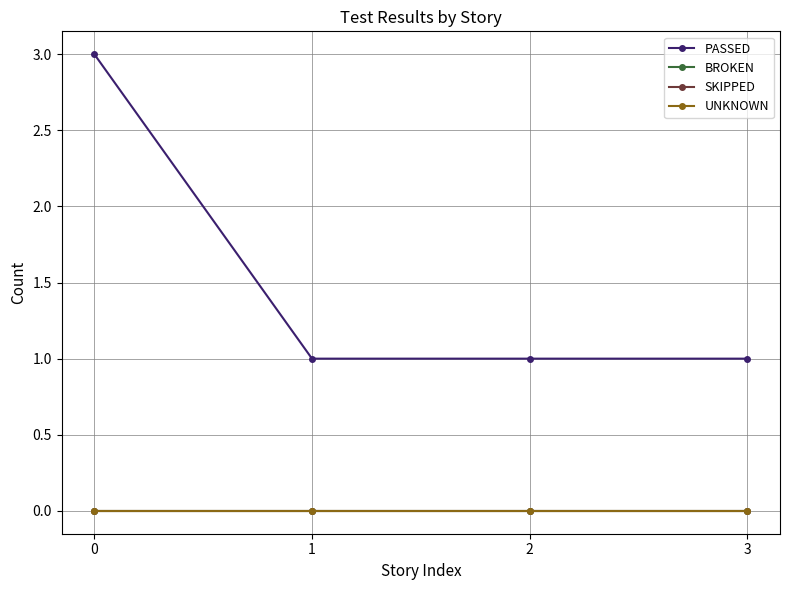

Does the chart have visible grid lines?

Yes